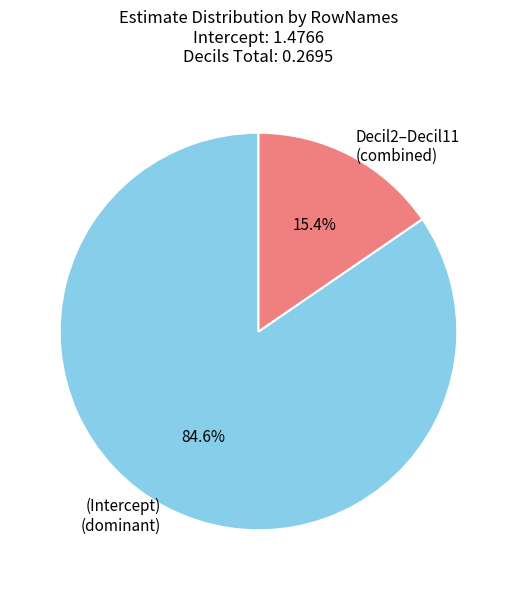

Rank the categories by value from lowest to highest.

Decil2–Decil11 (combined), (Intercept) (dominant)